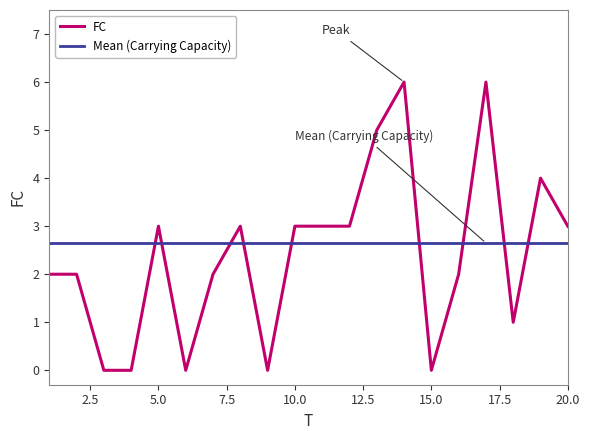

How many values are above zero?

15